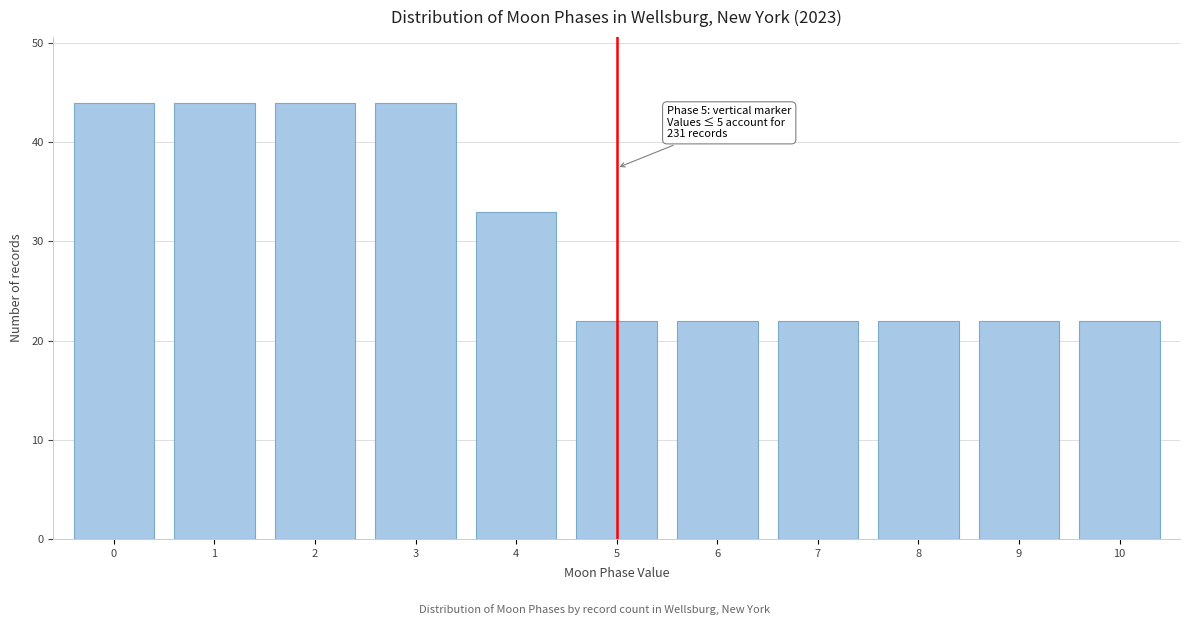

Reading right to left, list all the values displayed in this chart.

22	22	22	22	22	22	33	44	44	44	44